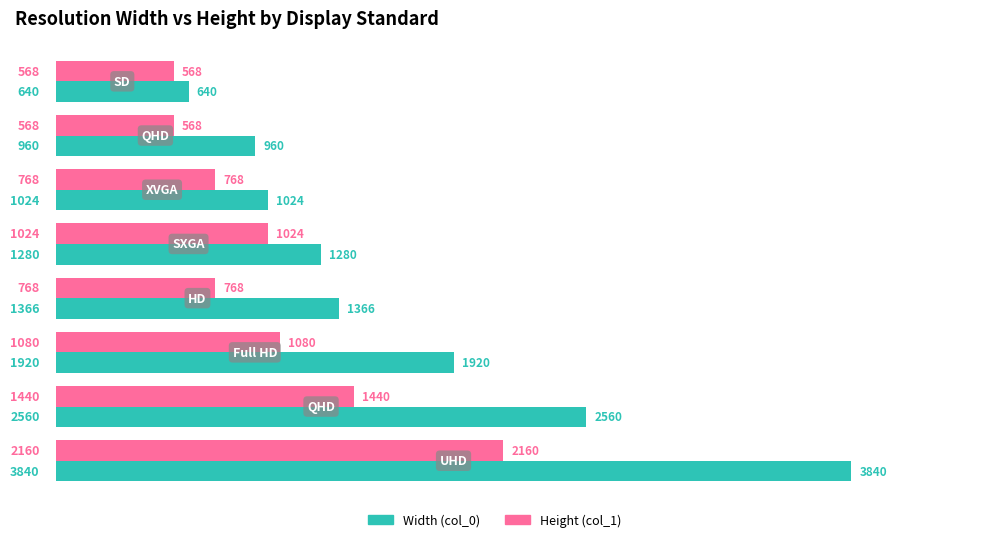

Which series has the largest range (max minus min)?

Width (col_0)